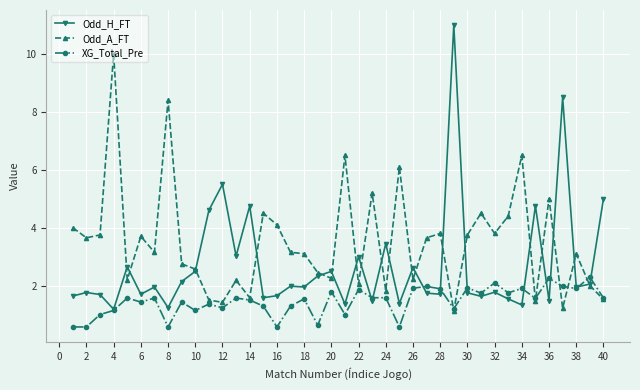

How many values in the Odd_A_FT series exceed 3?

23